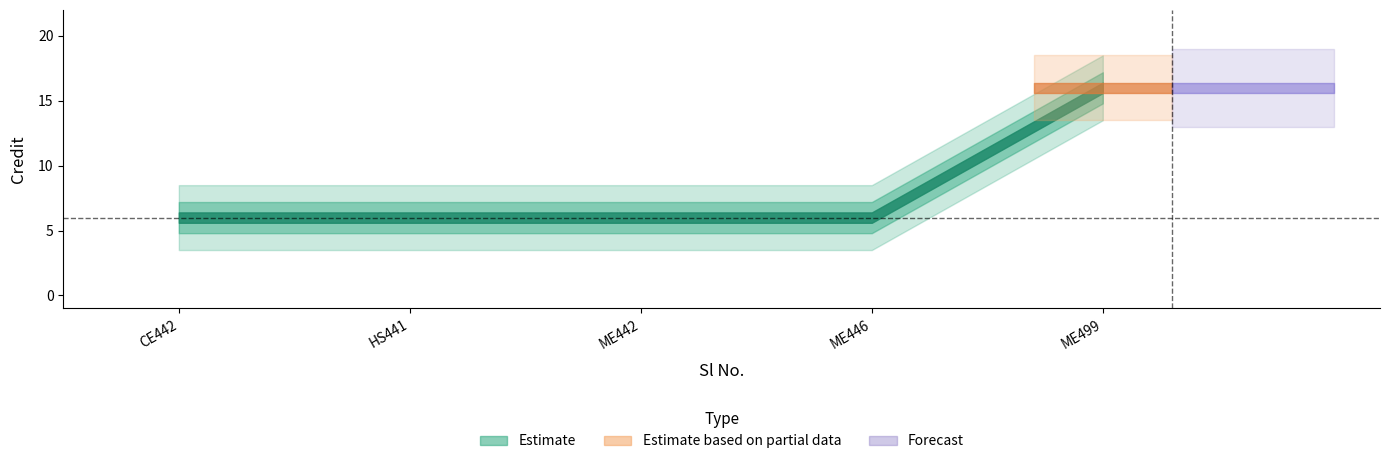

How many data points does each series have?

5